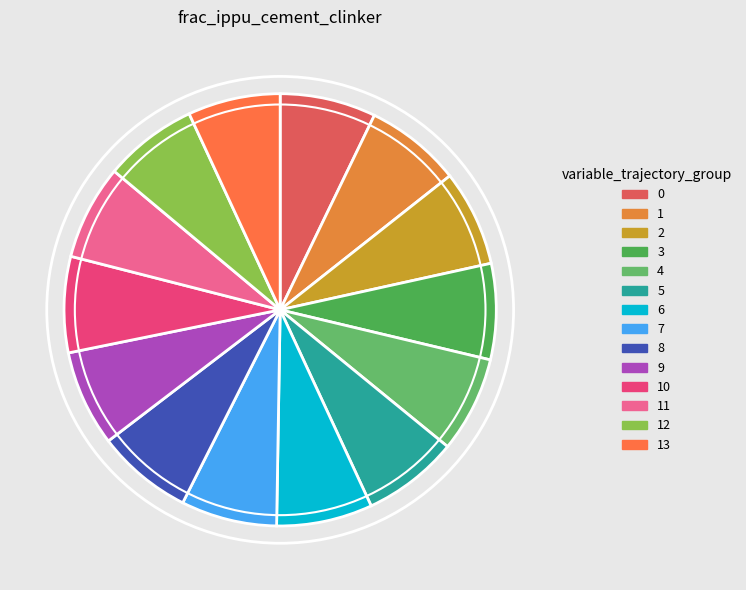

How many slices are in this pie chart?

14